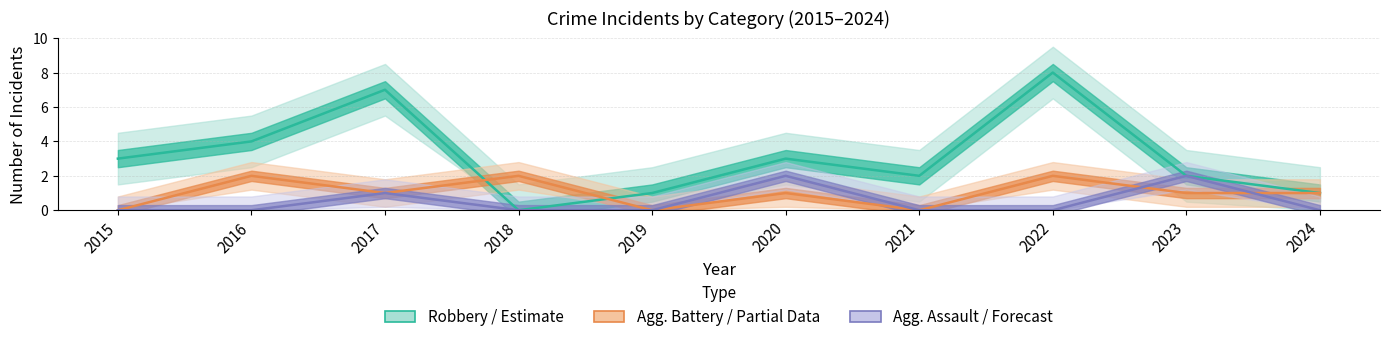

What is the sum of the Aggravated Assault (Forecast) values at 2020 and 2019?

2